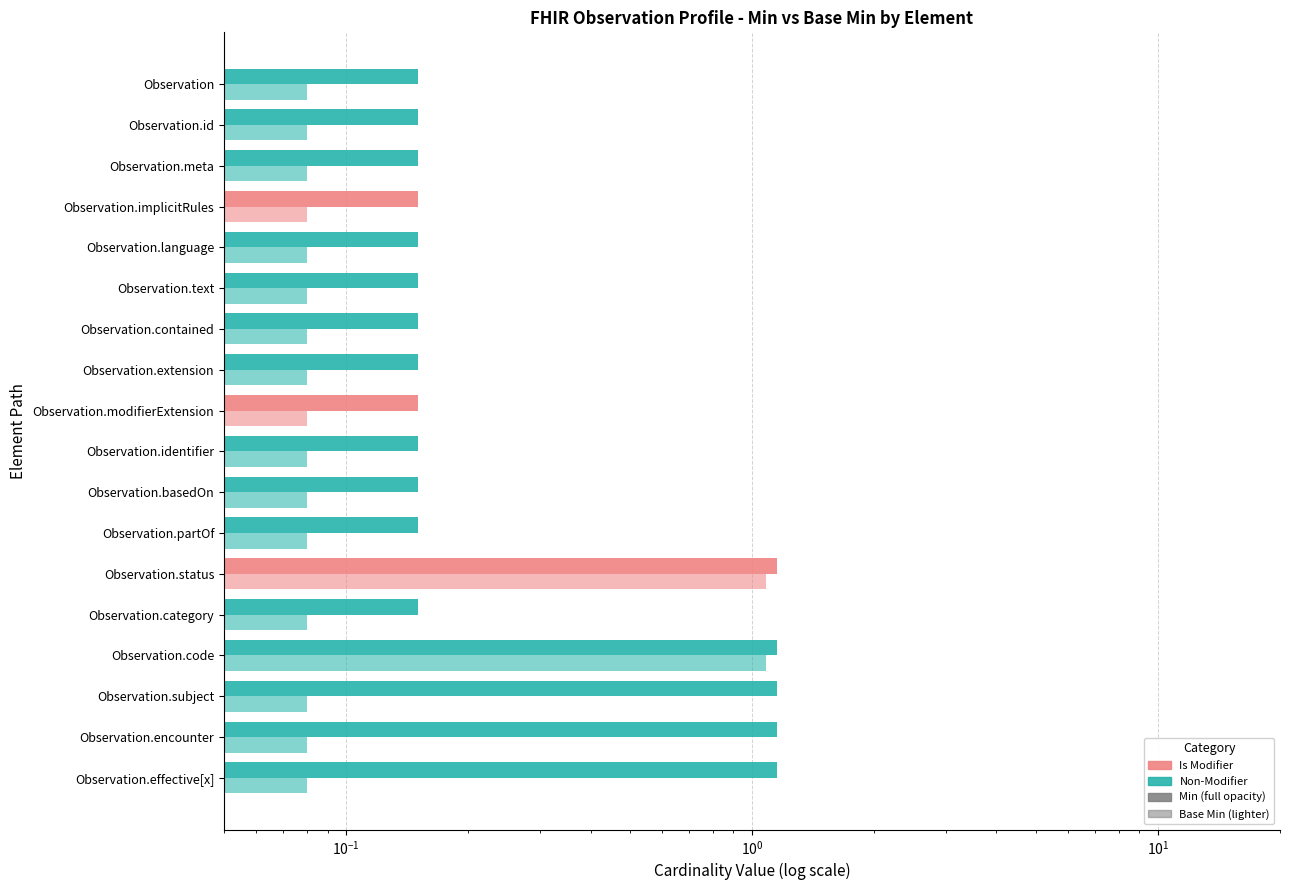

What are all the series names shown in the legend?

Min, Base Min